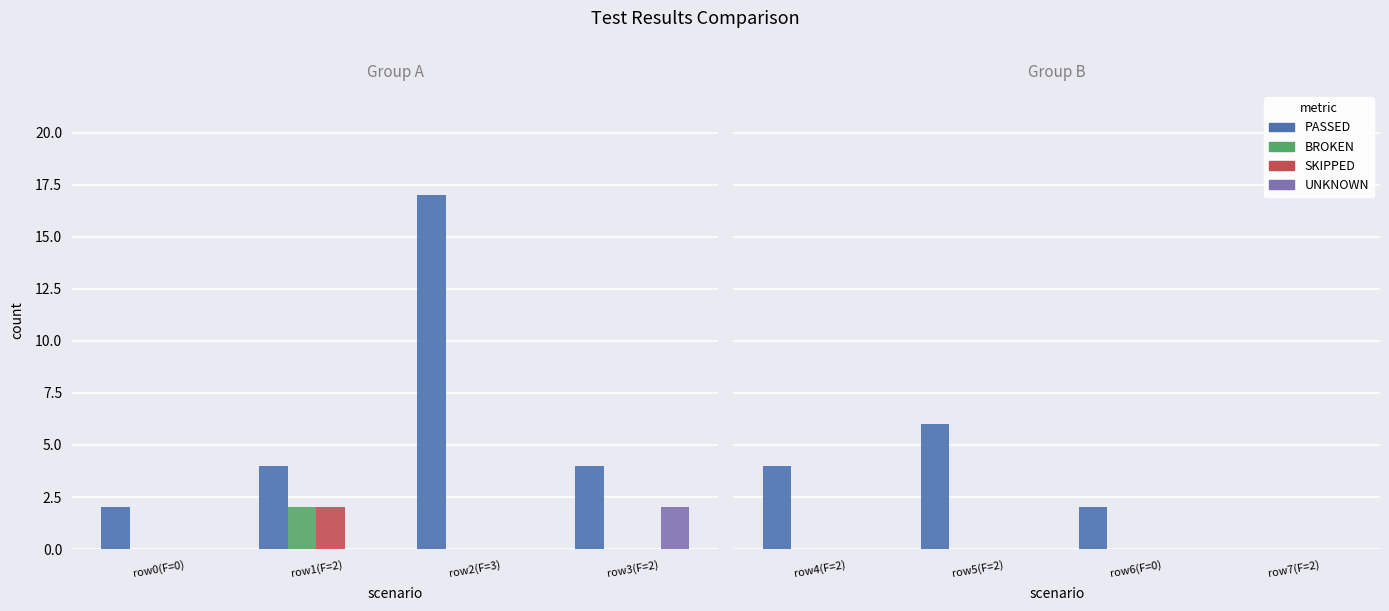

List the series in order of their peak value, lowest first.

BROKEN, SKIPPED, UNKNOWN, PASSED